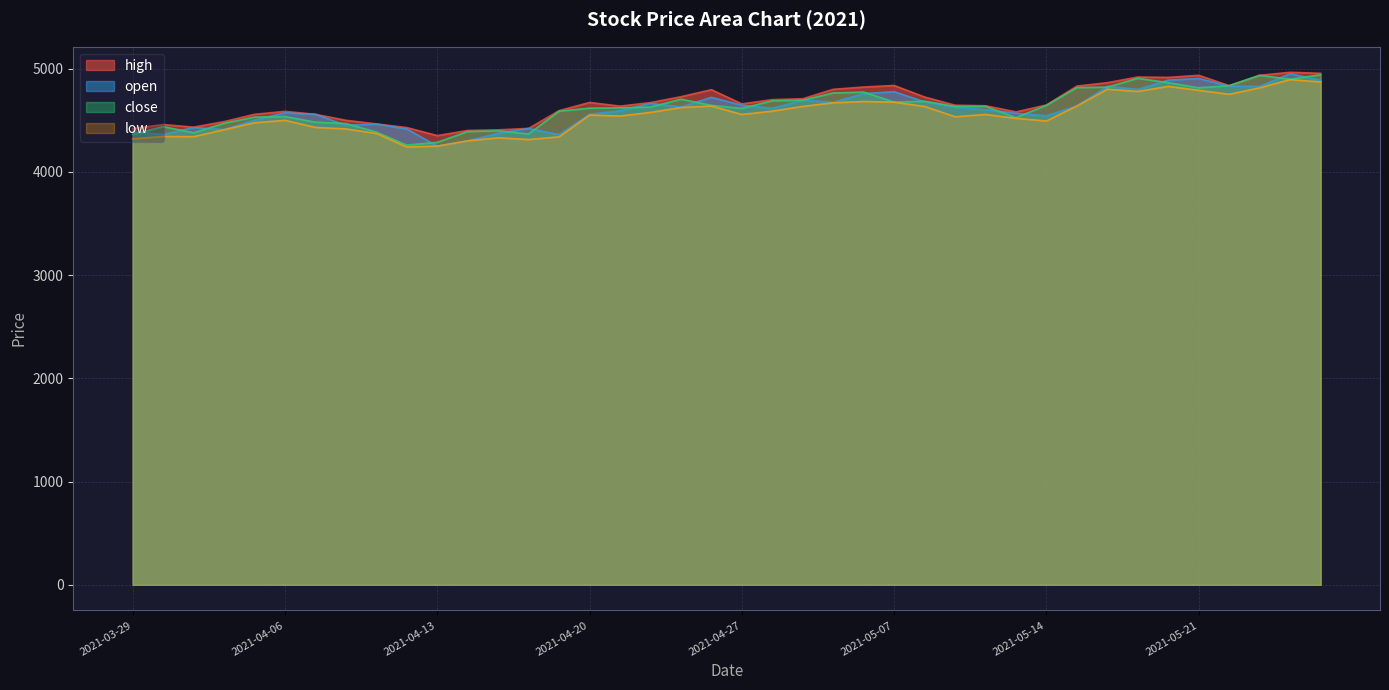

True or false: open and low intersect in this chart.

False